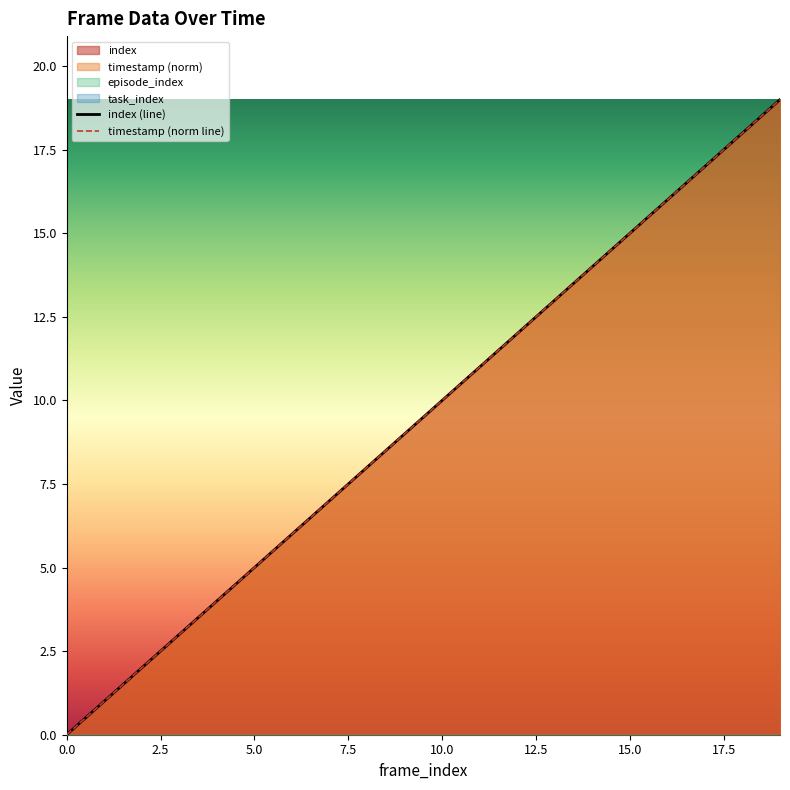

Which series has the widest spread of values?

index (line)